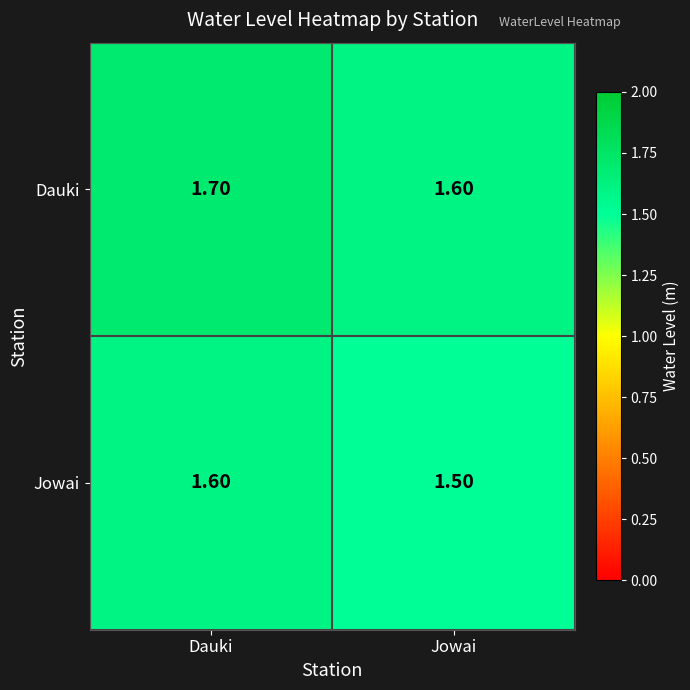

List the series in order of their peak value, lowest first.

Jowai, Dauki